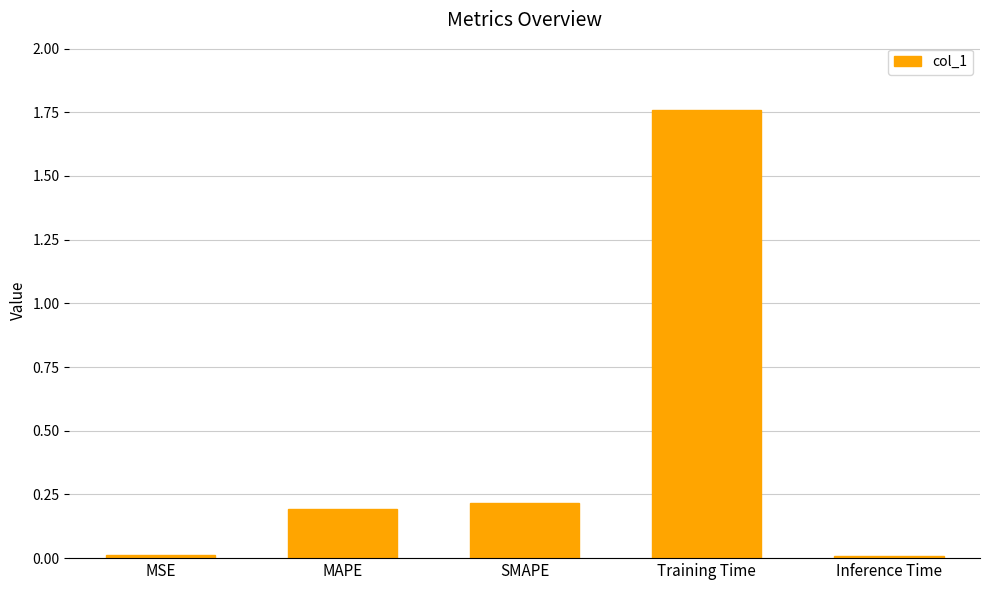

What is the sum of all values?

2.2